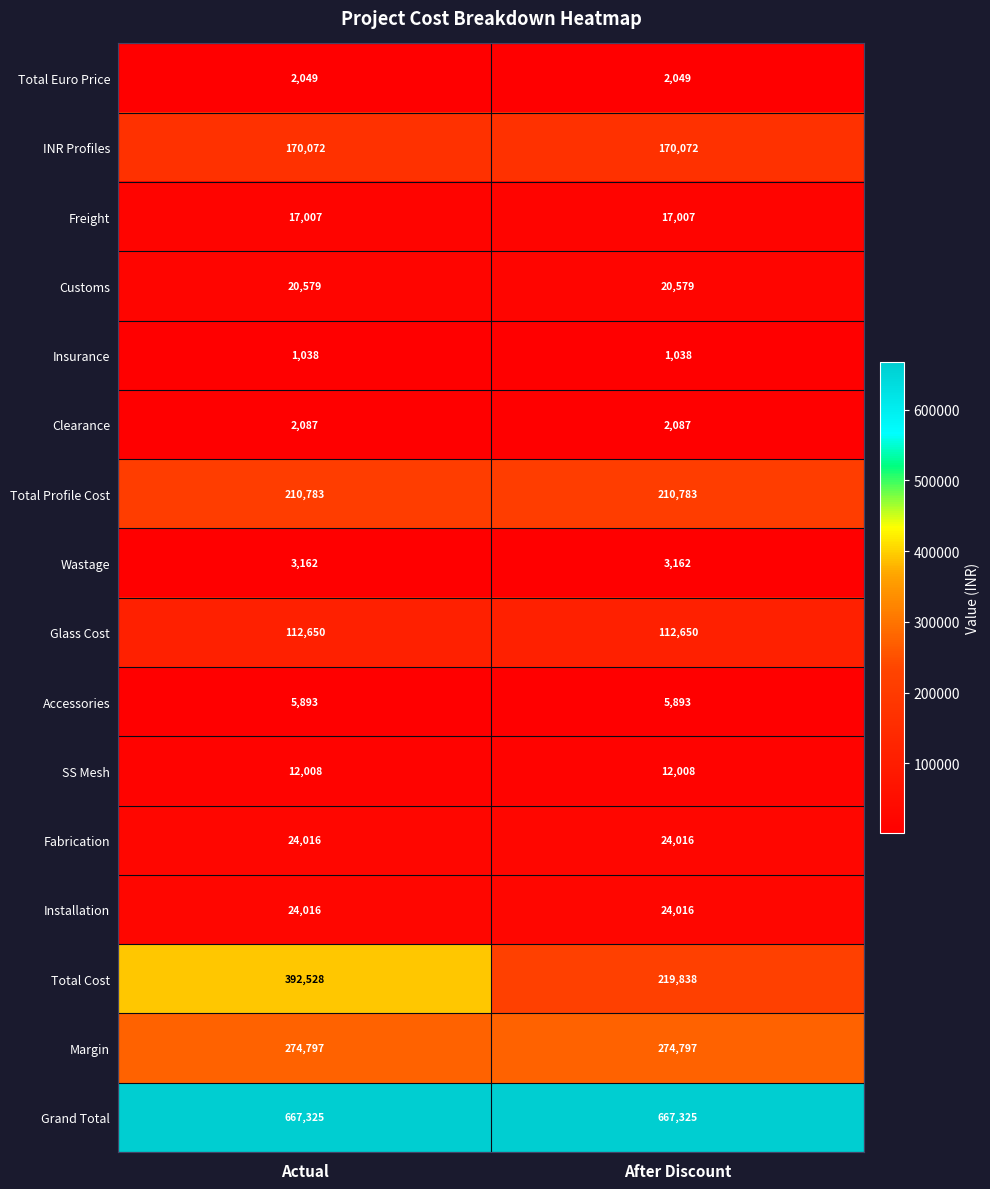

Which series has the largest total across all categories?

Grand Total